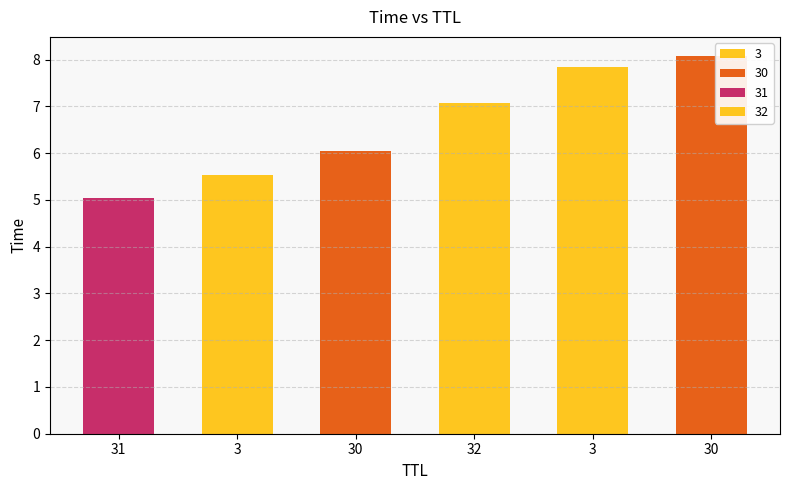

What is the sum of the values at 30 and 30?

14.1